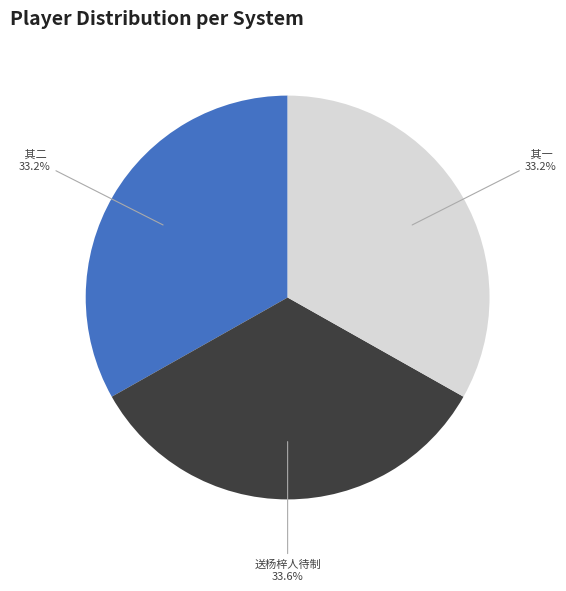

To the nearest percent, what is the average slice percentage?

33%